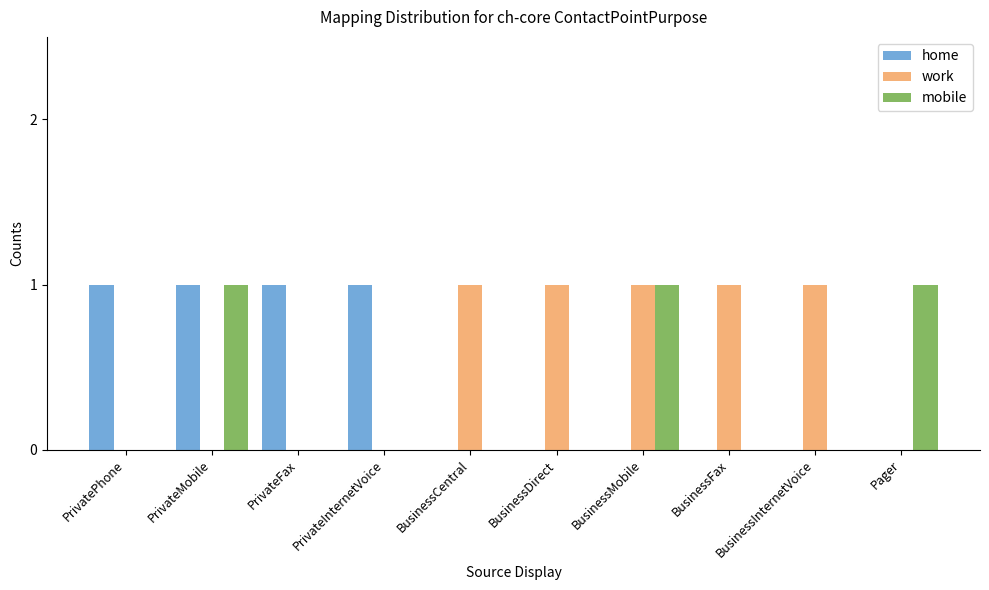

What is the maximum value shown in the chart?

1